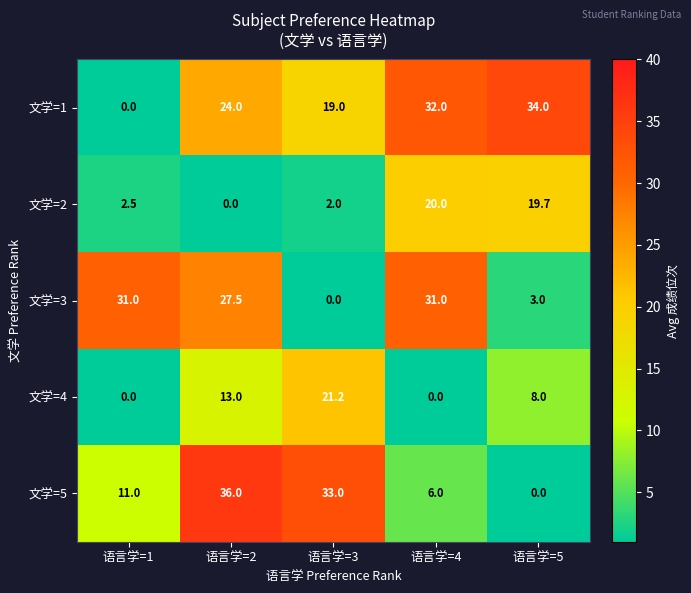

How many data points does each series have?

5